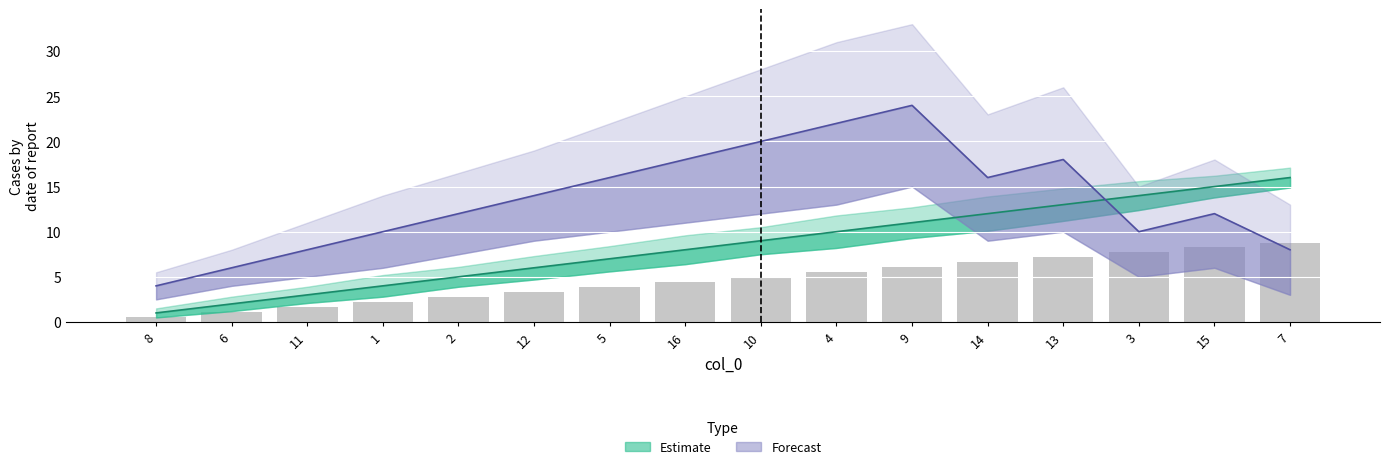

What position from the right is 11?

14